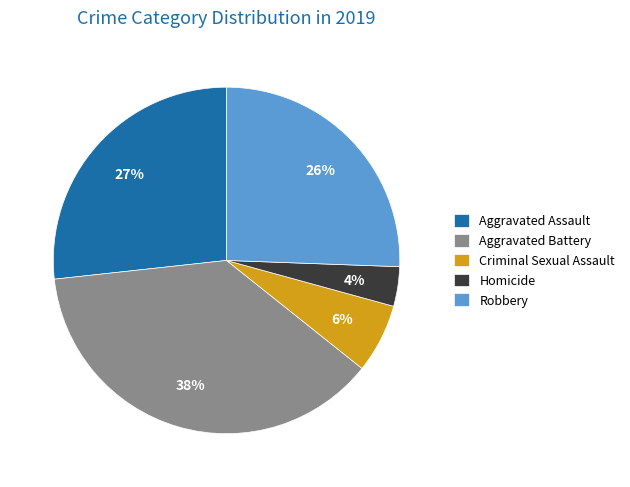

Rank the categories by value from lowest to highest.

Homicide, Criminal Sexual Assault, Robbery, Aggravated Assault, Aggravated Battery